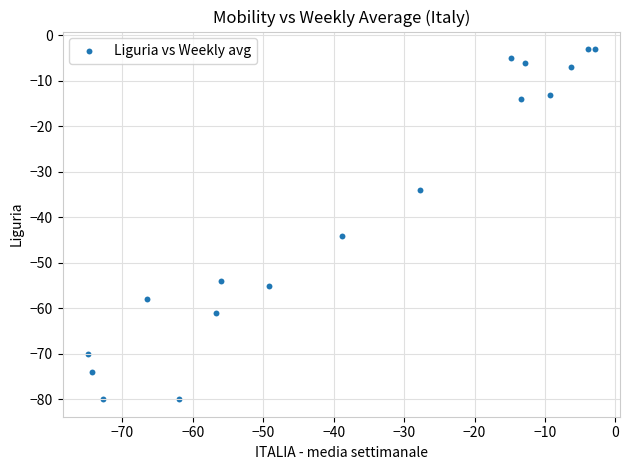

What is the range of Y values (max minus min)?

77